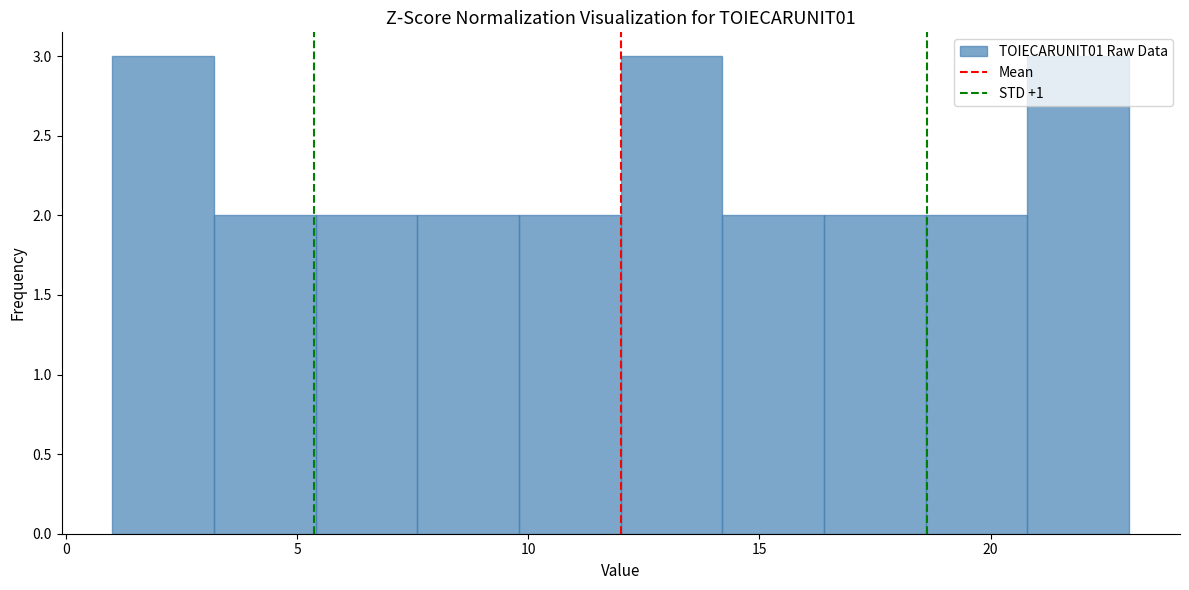

What is the height of the bar covering 18.6 to 20.8 on the x-axis? Neither the bar edges nor the heights are printed on the chart, so give them approximately, as read against the axes.

2